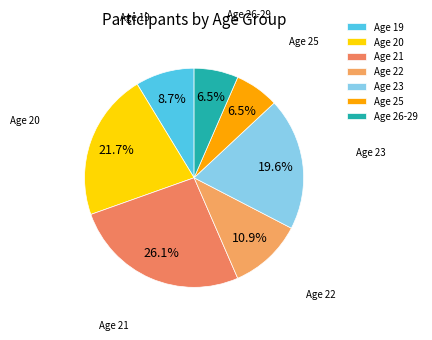

How many segments does this pie chart have?

7